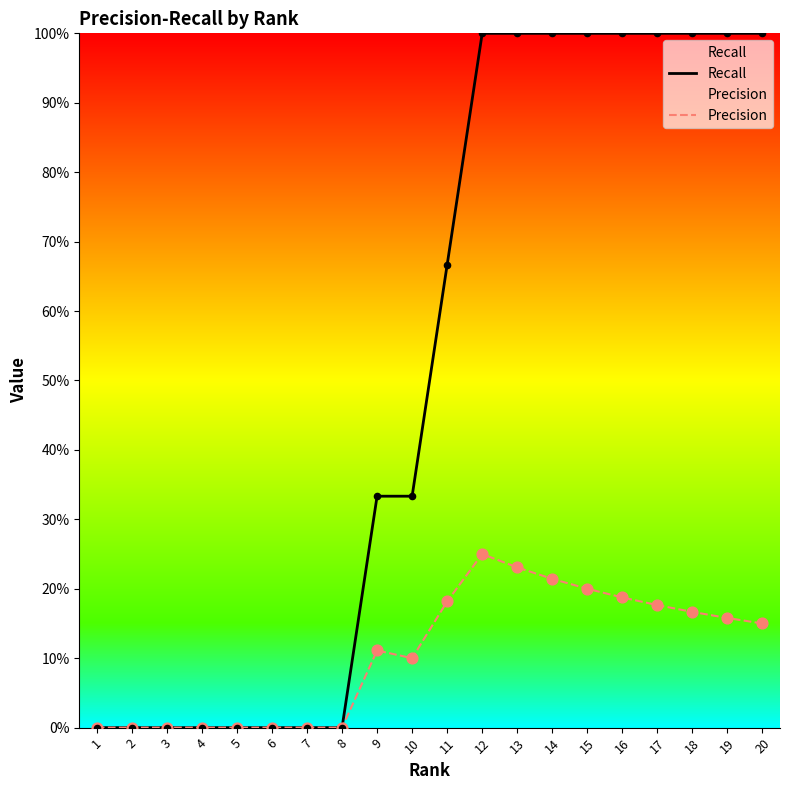

At which category is the sum across all series the highest?

12